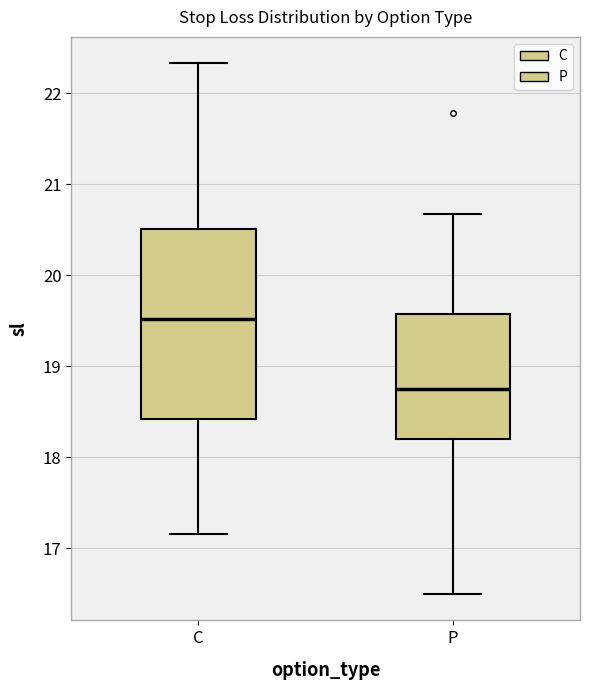

Reading left to right, transcribe this box plot: for each box, give where its median line is, the range the box spans, and where its two whiskers end, as read against the y-axis. The values are not printed on the chart, so give them approximately, as read against the axis.

C: median 19.5, box 18.4 to 20.5, whiskers 17.2 to 22.3
P: median 18.8, box 18.2 to 19.6, whiskers 16.5 to 20.7